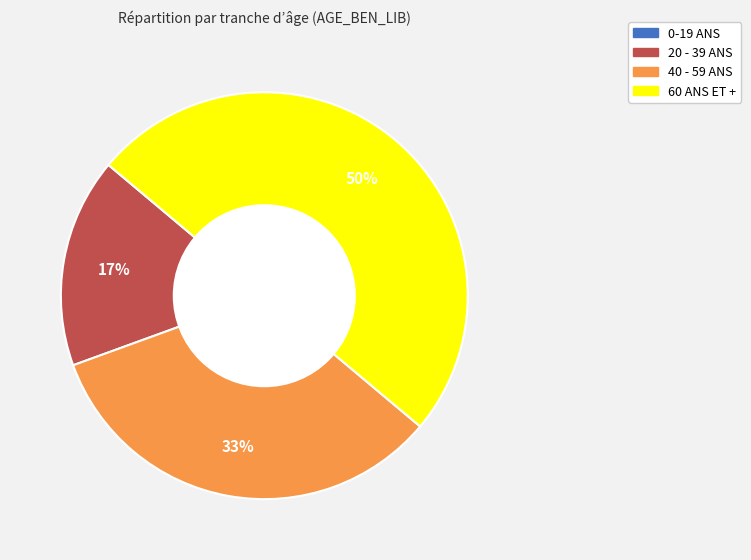

To the nearest percent, what portion does 20 - 39 ANS represent?

17%